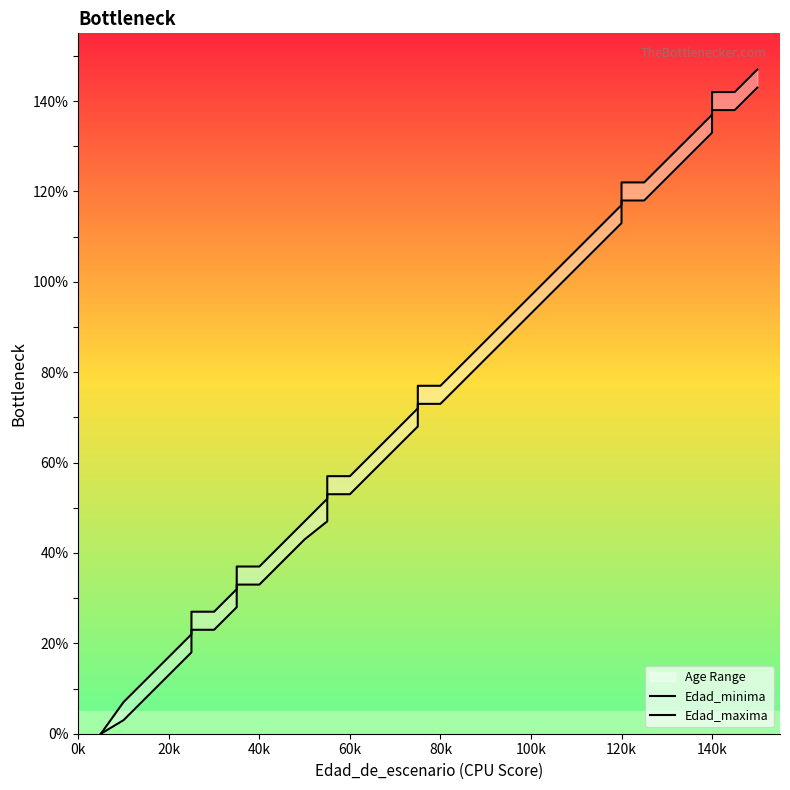

List the series in order of their peak value, highest first.

Edad_maxima, Edad_minima